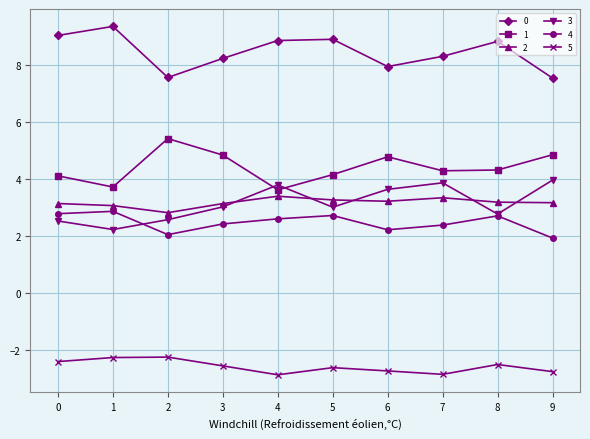

What is the minimum value for 1?

3.6